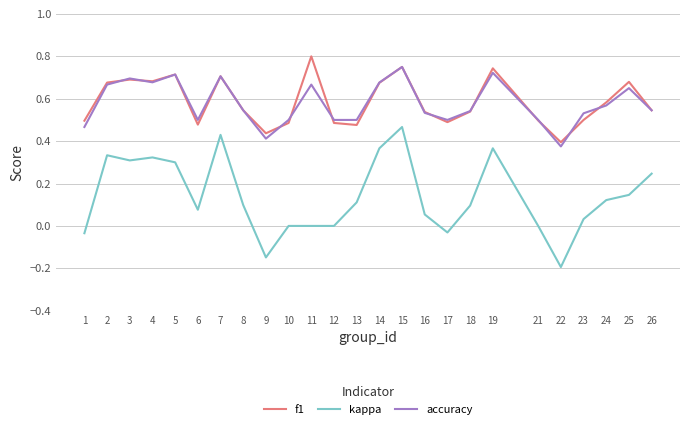

What is the minimum value shown in the chart?

-0.2